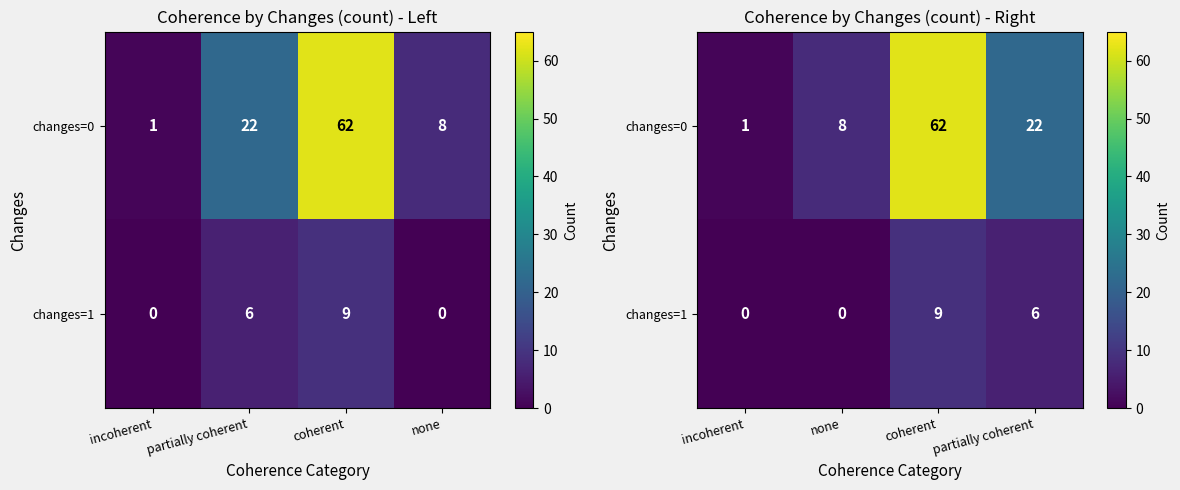

The value of changes=0 at coherent is 37. True or false?

False